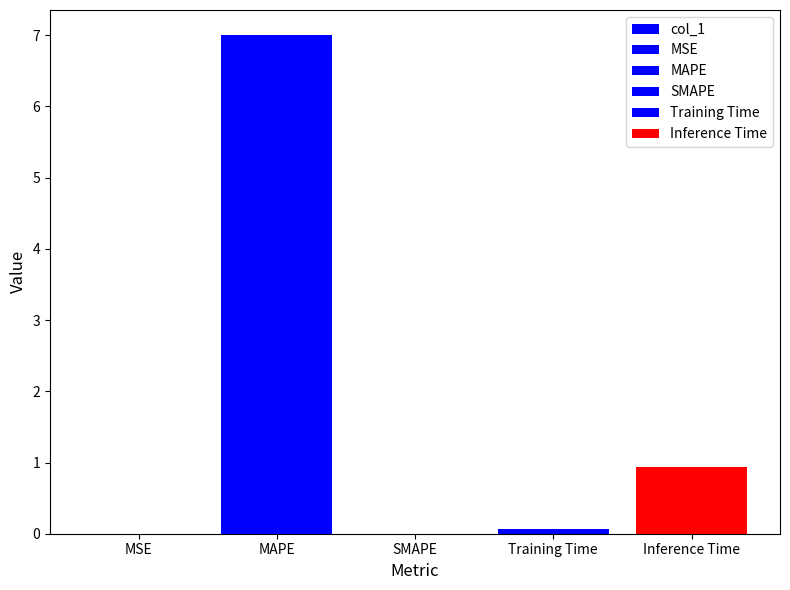

Reading left to right, what are all the values shown in this chart?

MSE=0.0	MAPE=7.0	SMAPE=0.0	Training Time=0.1	Inference Time=0.9